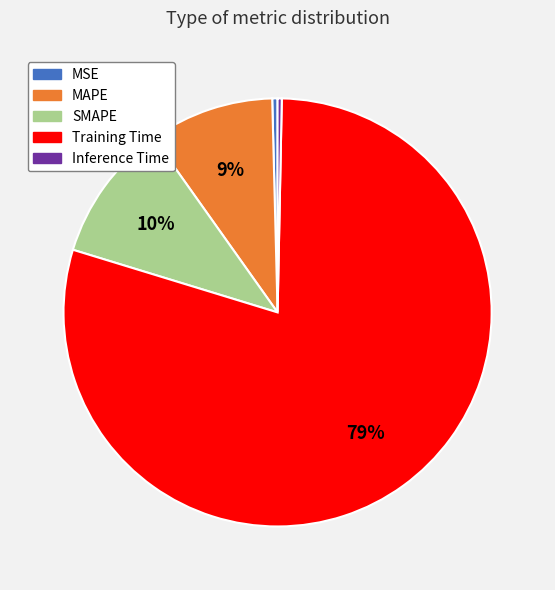

Which category has the biggest portion of the pie?

Training Time